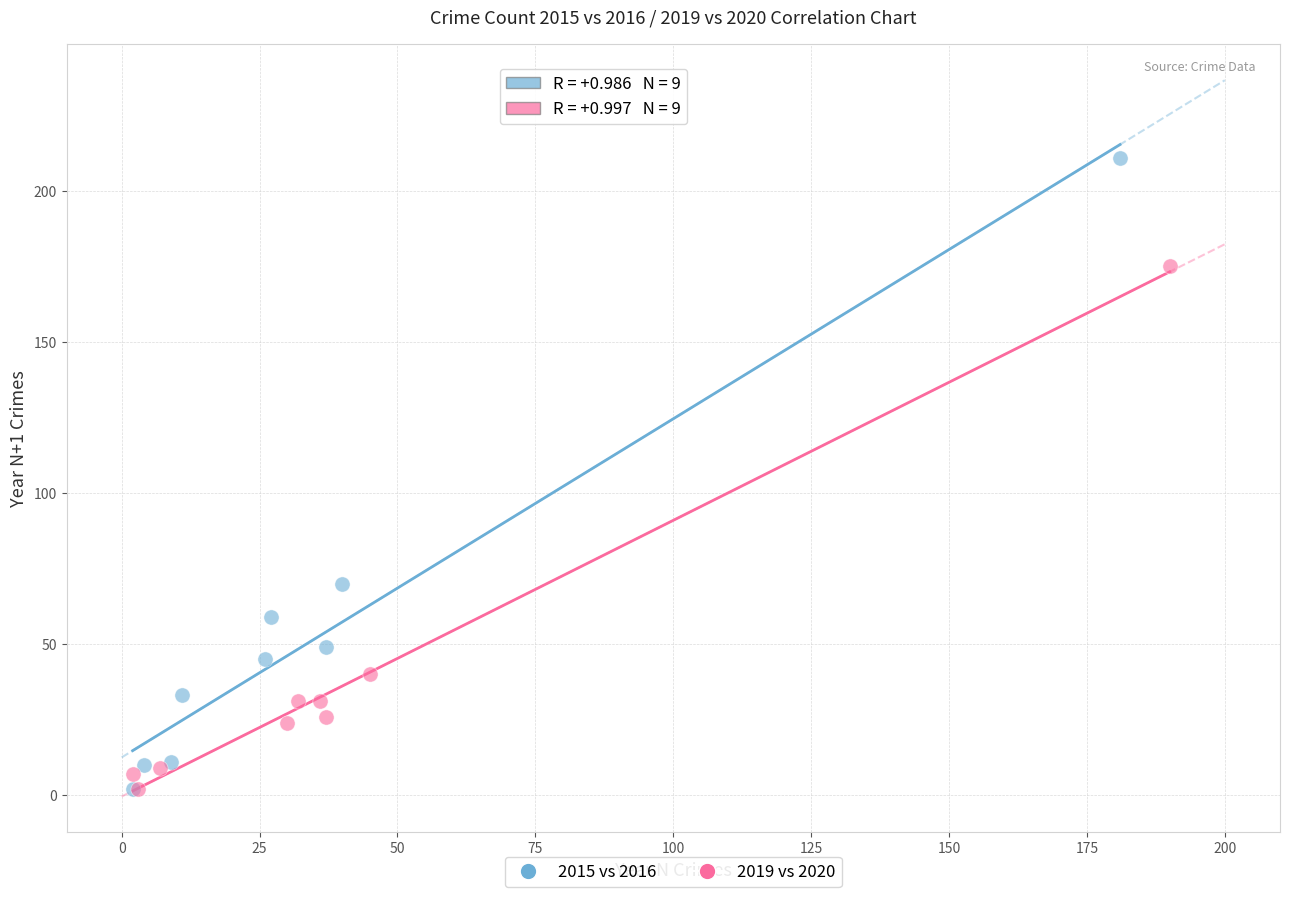

What are all the series names shown in the legend?

2015 vs 2016, 2019 vs 2020